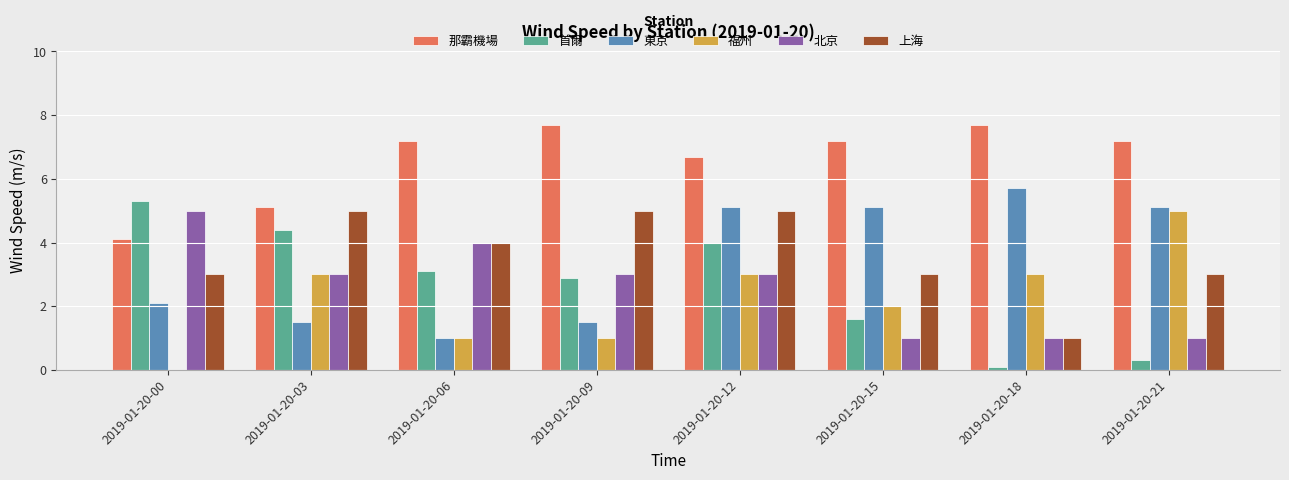

True or false: 福州 has a value of 3.0 at 2019-01-20-03.

True